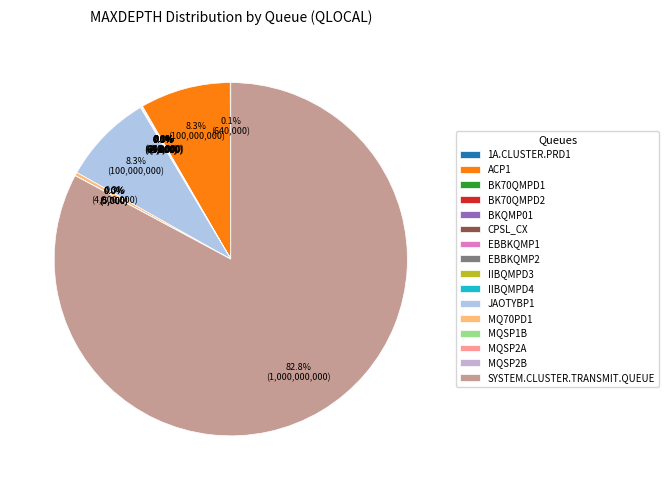

Rank the categories by value from lowest to highest.

BKQMP01, EBBKQMP1, IIBQMPD3, IIBQMPD4, MQSP1B, MQSP2A, MQSP2B, 1A.CLUSTER.PRD1, BK70QMPD1, BK70QMPD2, CPSL_CX, EBBKQMP2, MQ70PD1, ACP1, JAOTYBP1, SYSTEM.CLUSTER.TRANSMIT.QUEUE